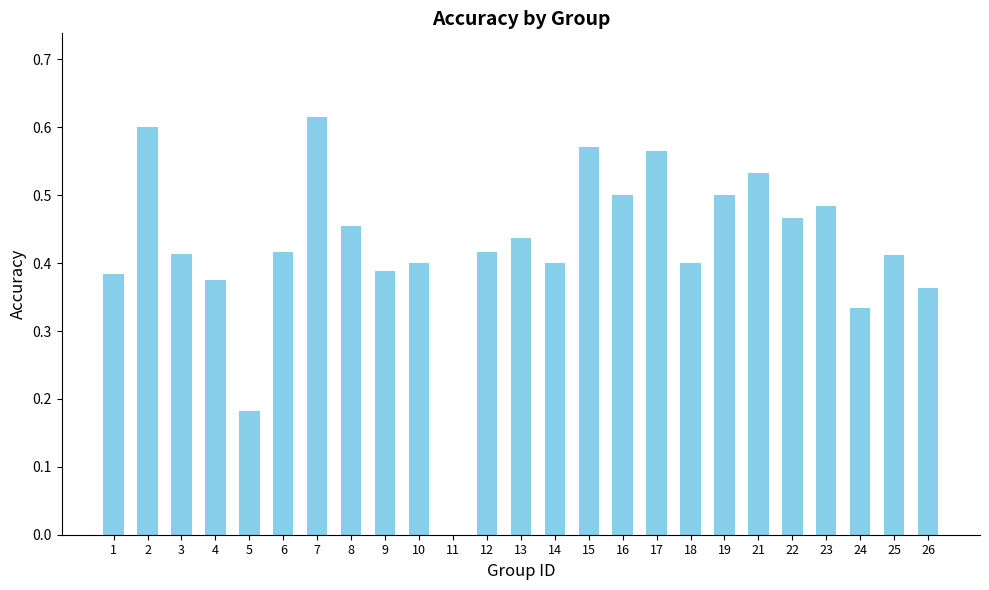

What is the sum of the values at 4 and 7?

1.0